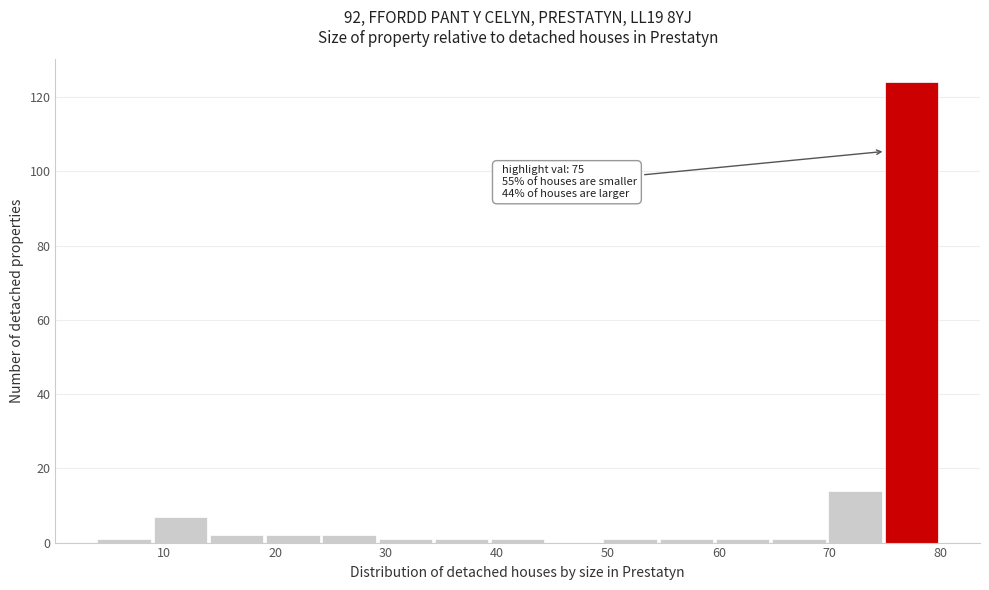

Over which range of the x-axis is the bar tallest?

75 to 80